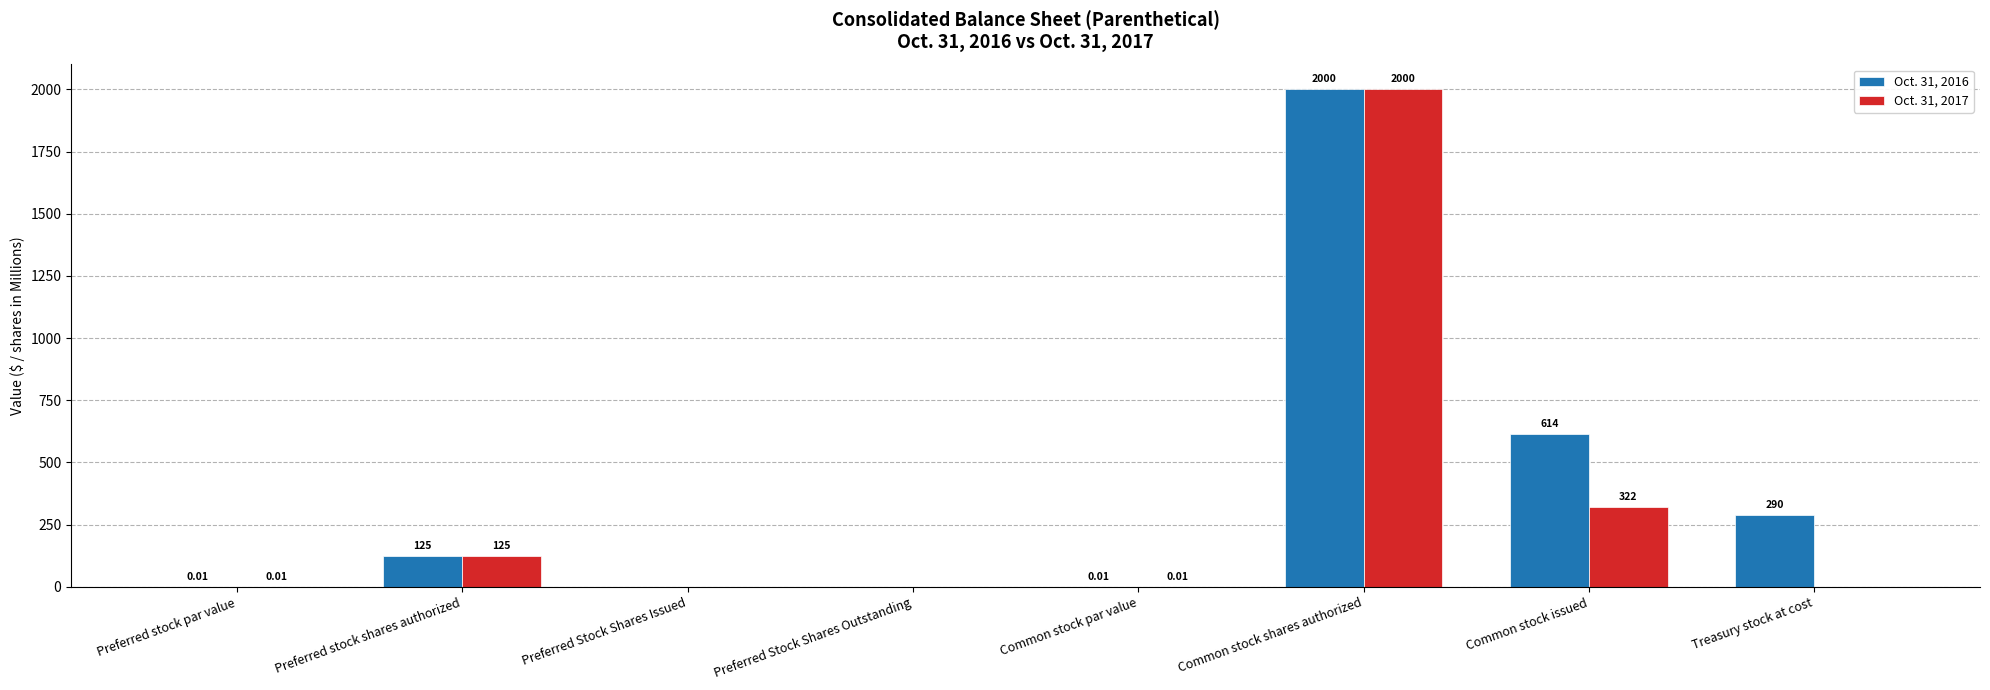

At which category does the chart reach its peak across all series?

Common stock shares authorized